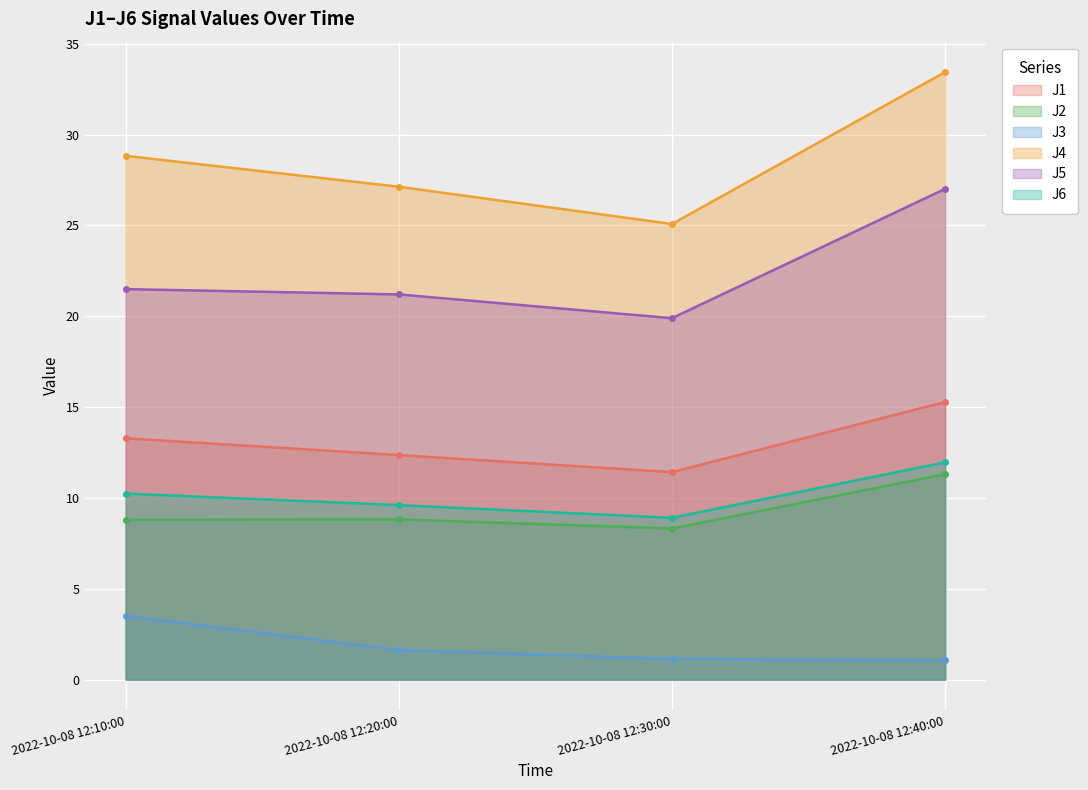

Which category has the lowest value across all series?

2022-10-08 12:40:00